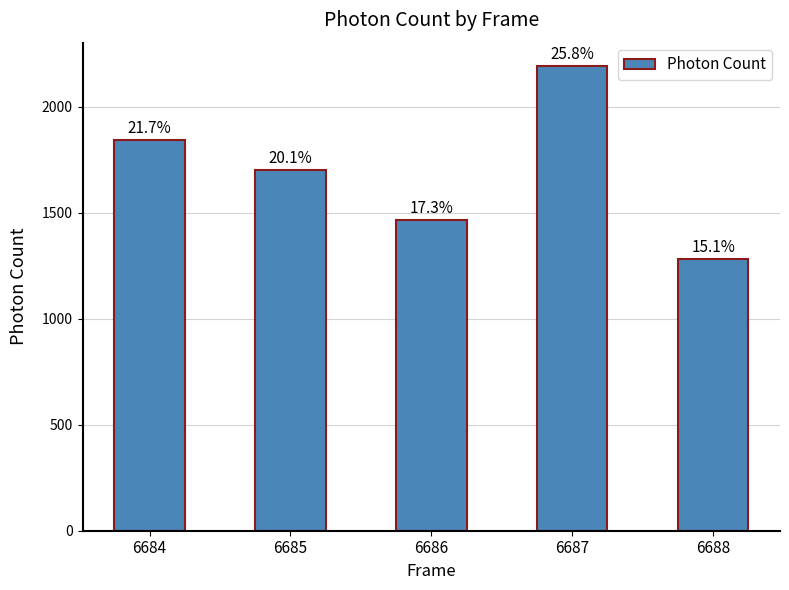

What is the difference between the values at 6686 and 6688?

182.5